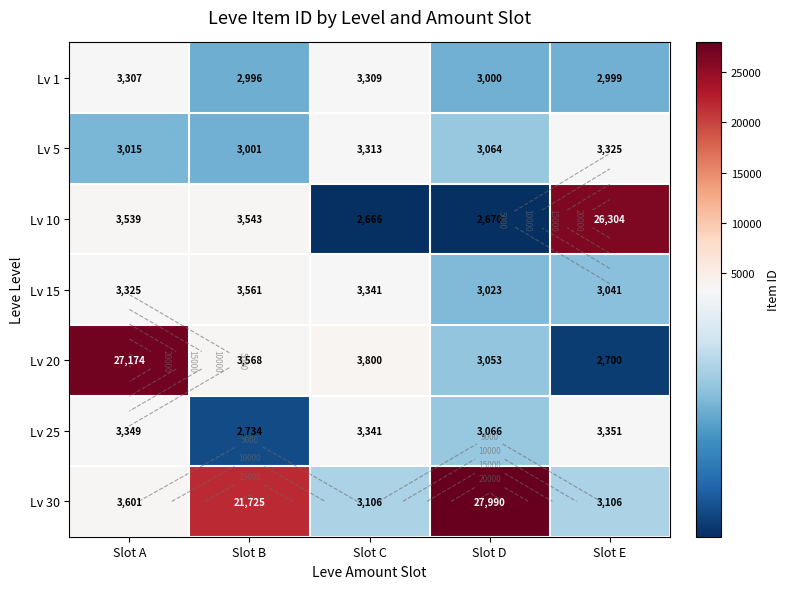

Which series has the largest total across all categories?

Lv 30